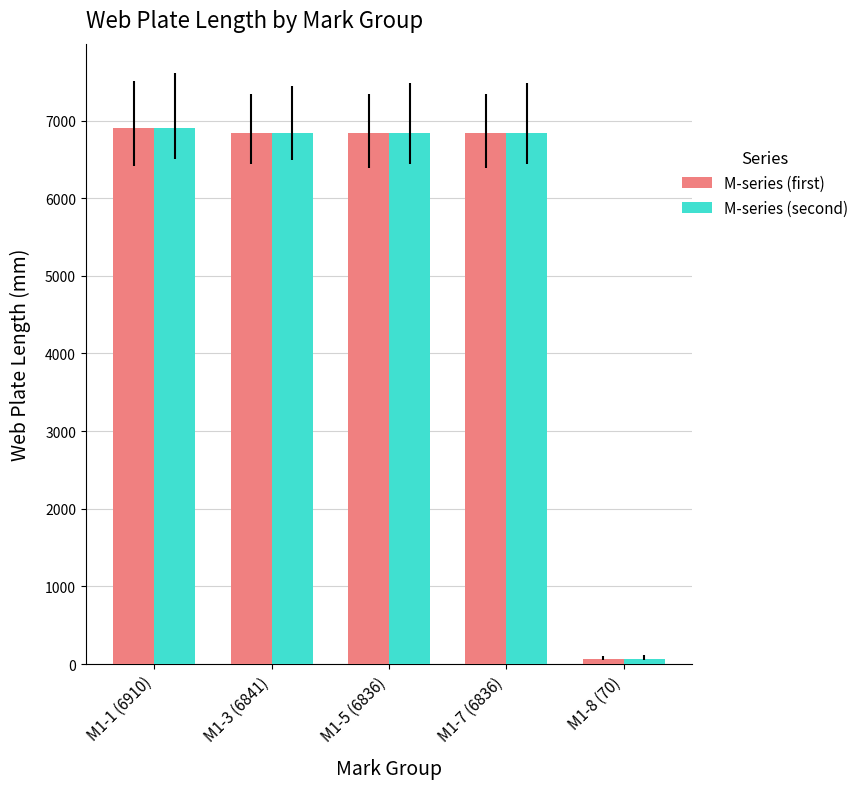

How many groups of bars are there?

5